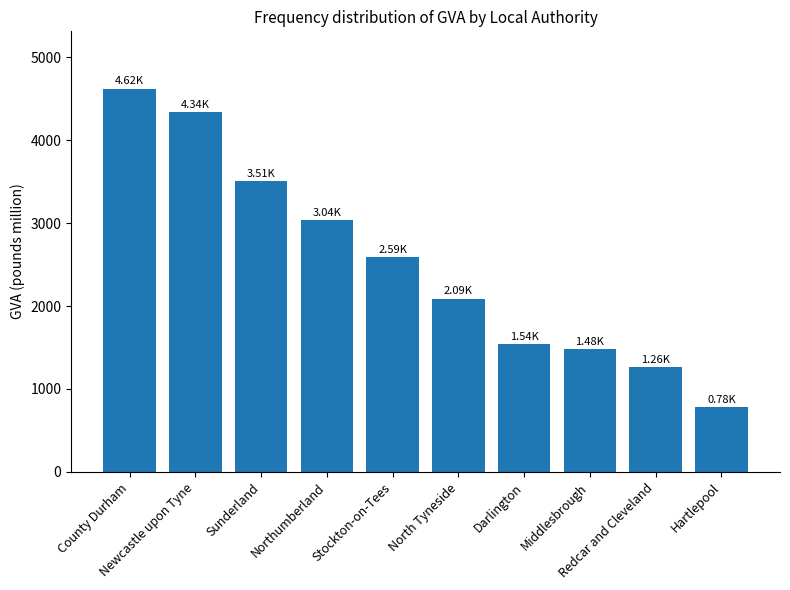

What is the maximum value shown in the chart?

4622